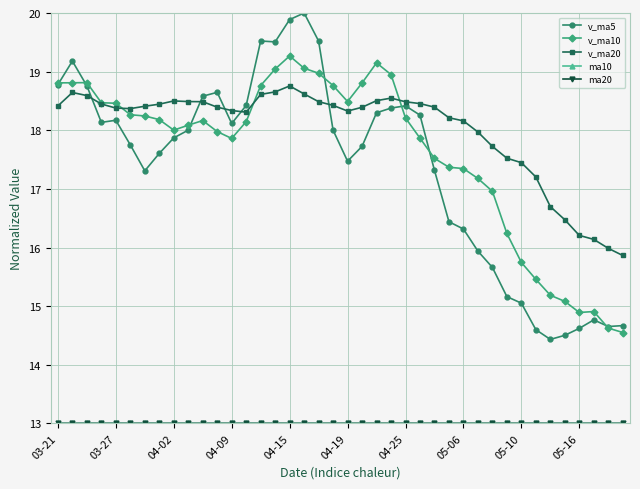

What is the maximum value for v_ma5?

20.0